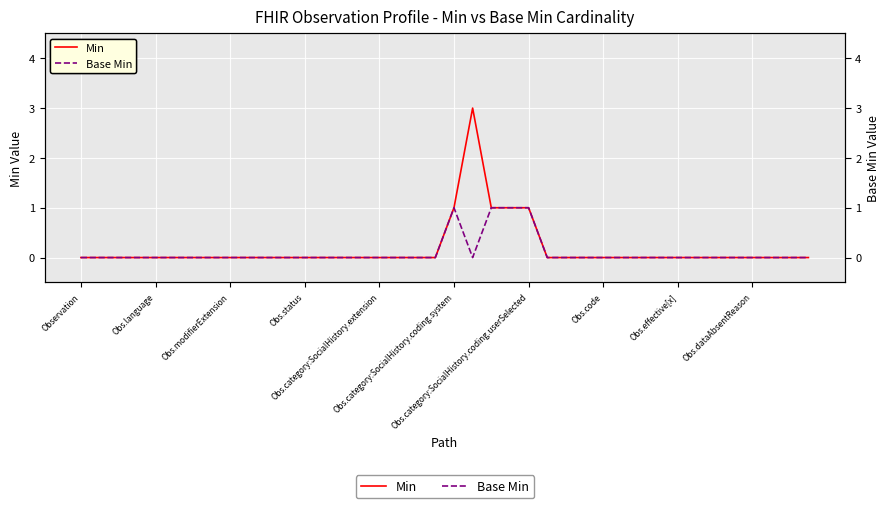

At which category does the chart reach its minimum across all series?

Observation